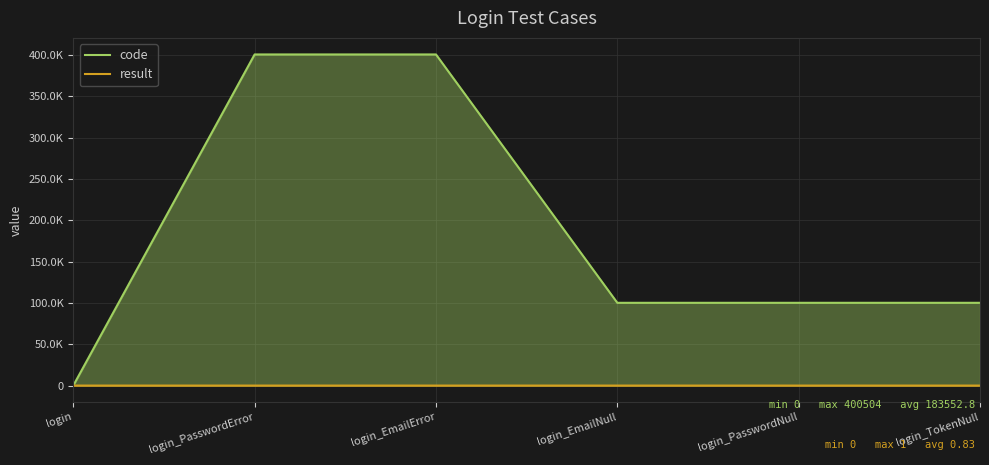

True or false: code and result cross at least once.

False